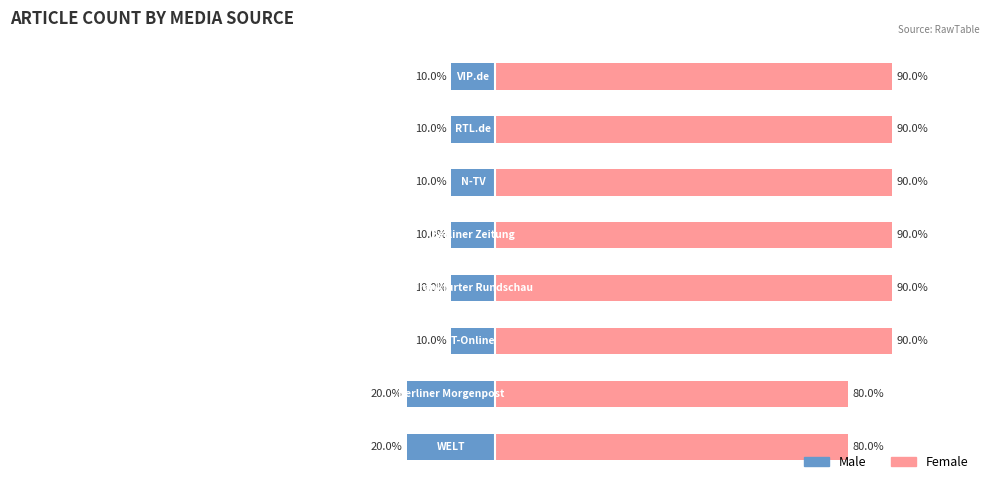

The Male series shows 1 at N-TV. True or false?

False